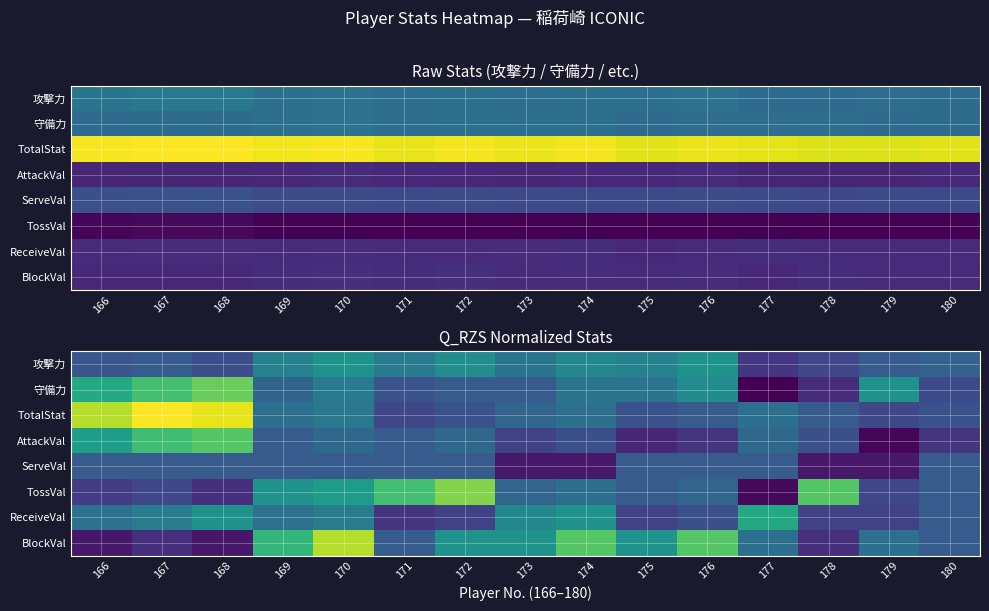

At which label does AttackVal reach its peak?

168